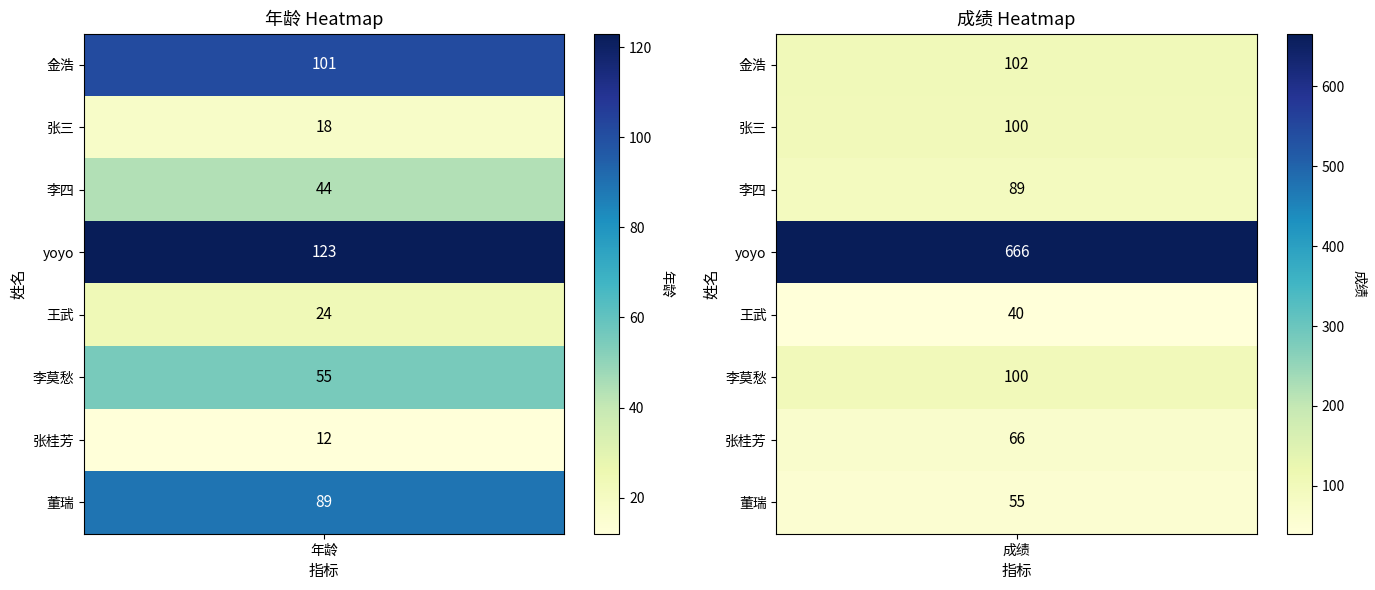

What is the approximate value of 王武 at 1, to the nearest 5?

40